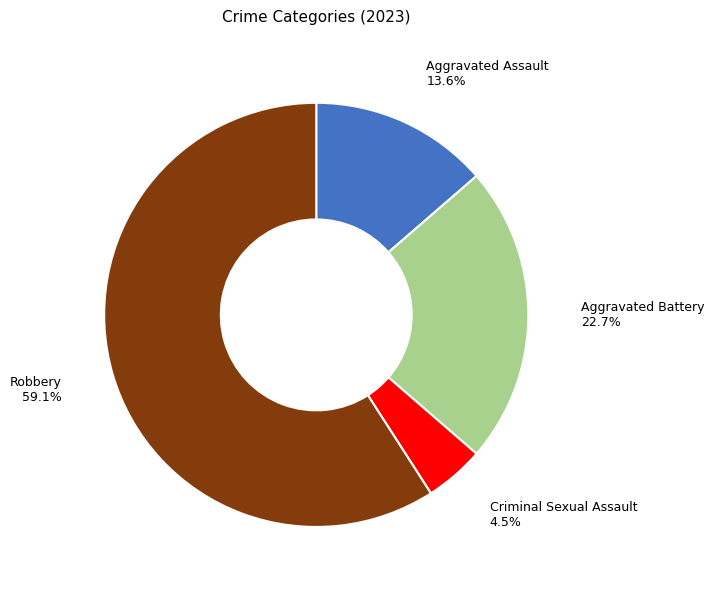

Does Aggravated Battery account for over 50% of the chart?

No